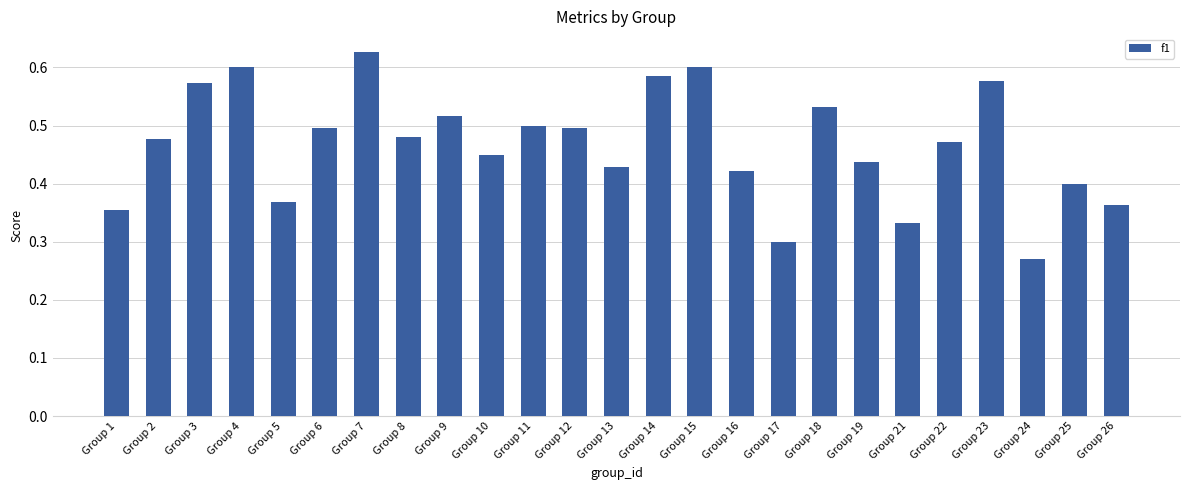

What is the difference between the values at Group 19 and Group 17?

0.1